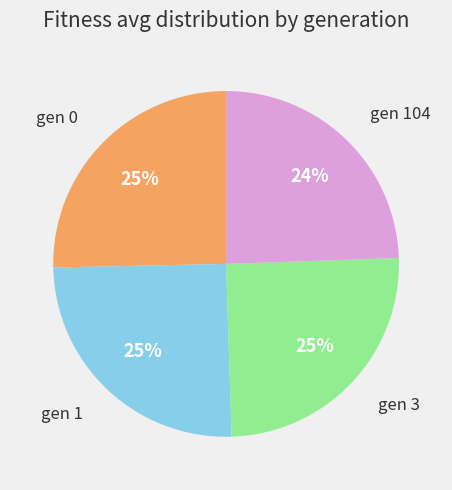

Is the sum of gen 1 and gen 0 greater than half?

Yes